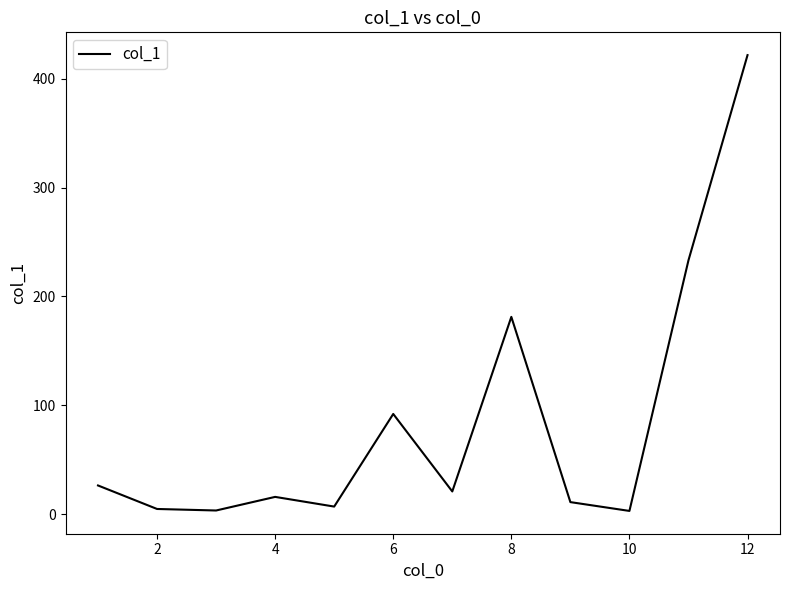

What is the greatest value displayed?

421.7